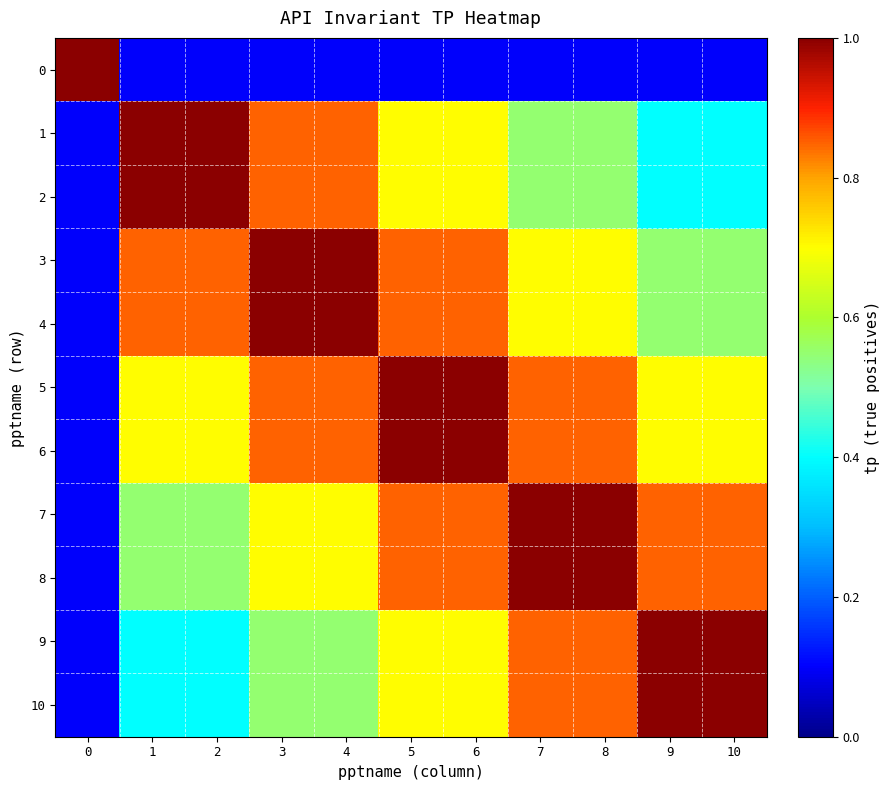

Count the number of categories in the chart.

11